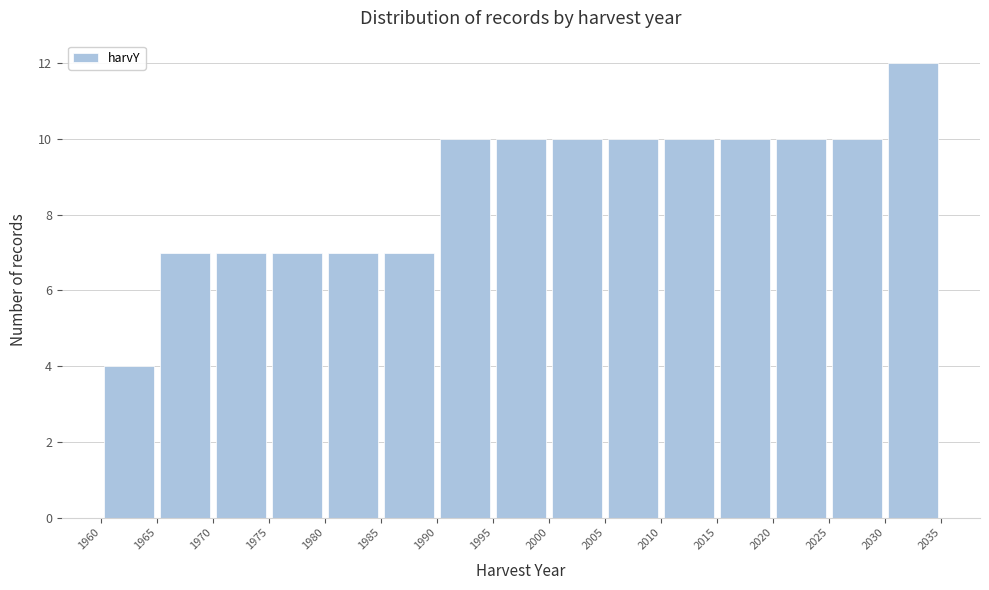

Reading left to right, list every bar in this chart as the range it spans on the x-axis followed by its height. The values are not printed on the chart, so give them approximately, as read against the axis.

1960 to 1965: 4
1965 to 1970: 7
1970 to 1975: 7
1975 to 1980: 7
1980 to 1985: 7
1985 to 1990: 7
1990 to 1995: 10
1995 to 2000: 10
2000 to 2005: 10
2005 to 2010: 10
2010 to 2015: 10
2015 to 2020: 10
2020 to 2025: 10
2025 to 2030: 10
2030 to 2035: 12